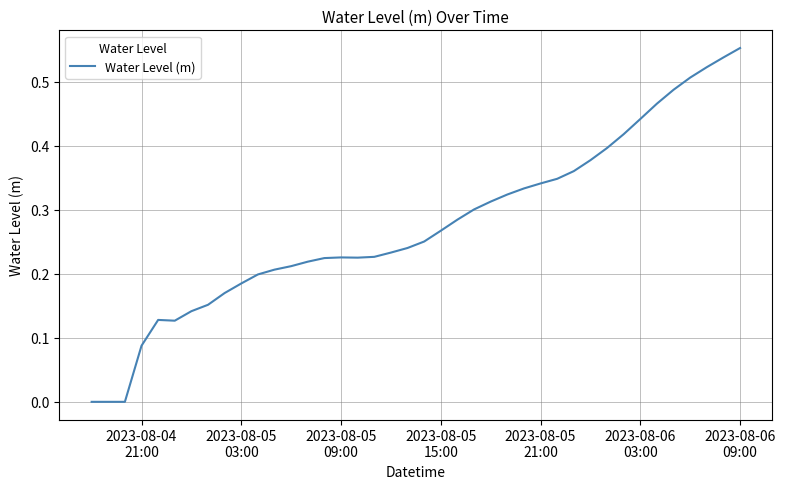

How many lines are shown in the chart?

1